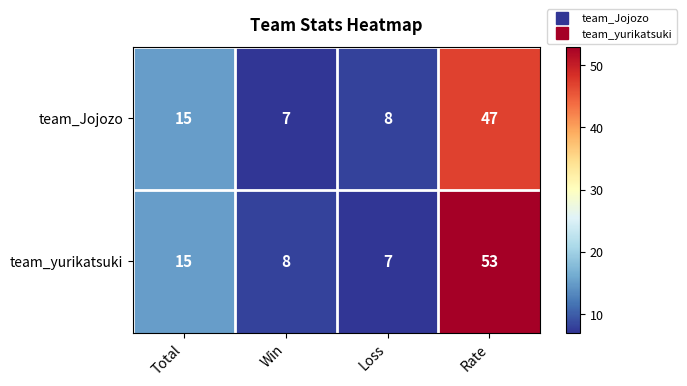

What is the sum of the team_Jojozo values at Win and Rate?

54